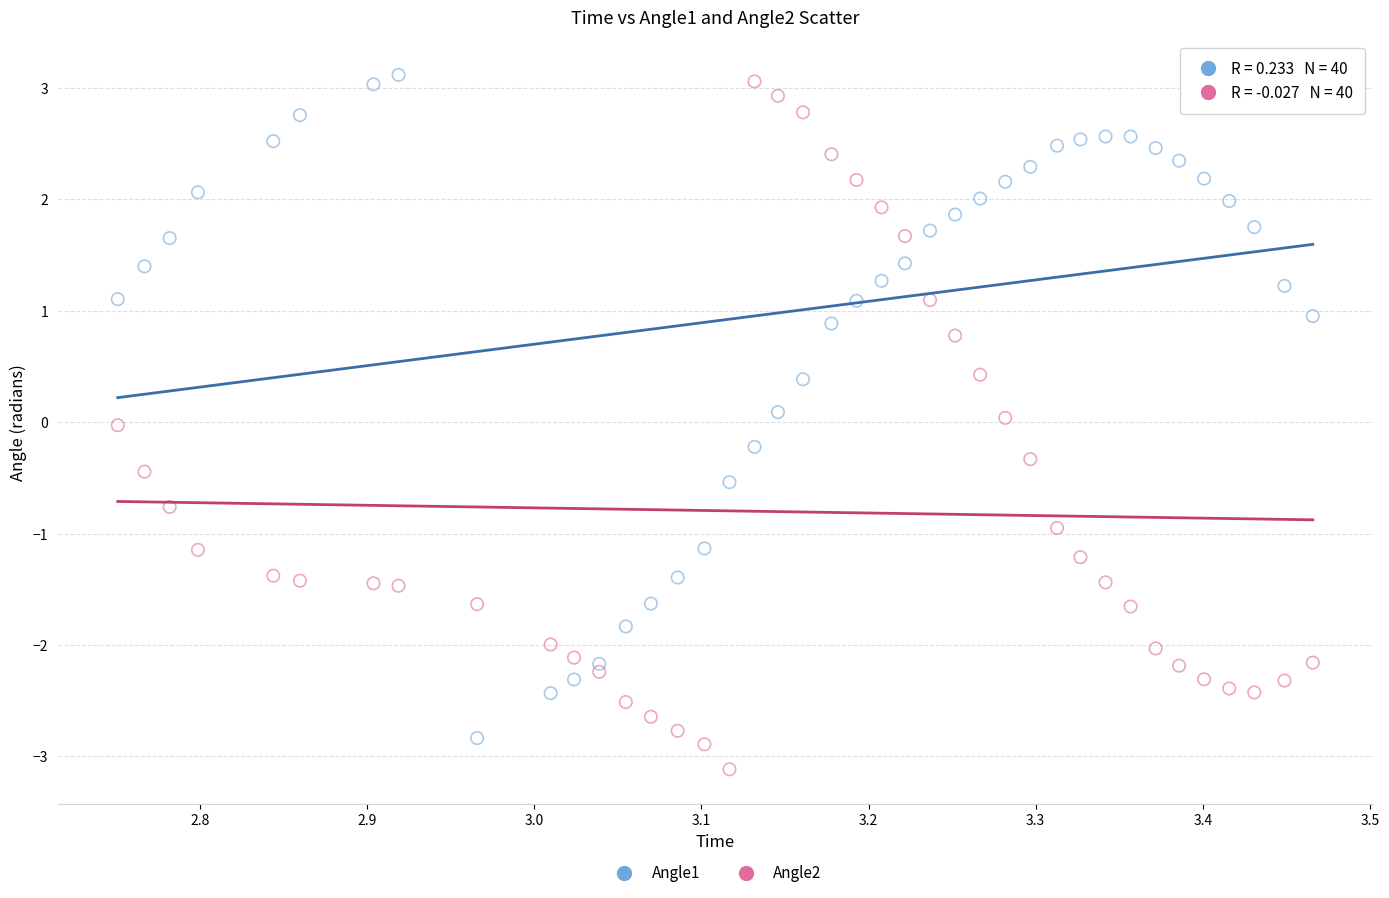

Across all data points, what is the range of X values (max minus min)?

0.7